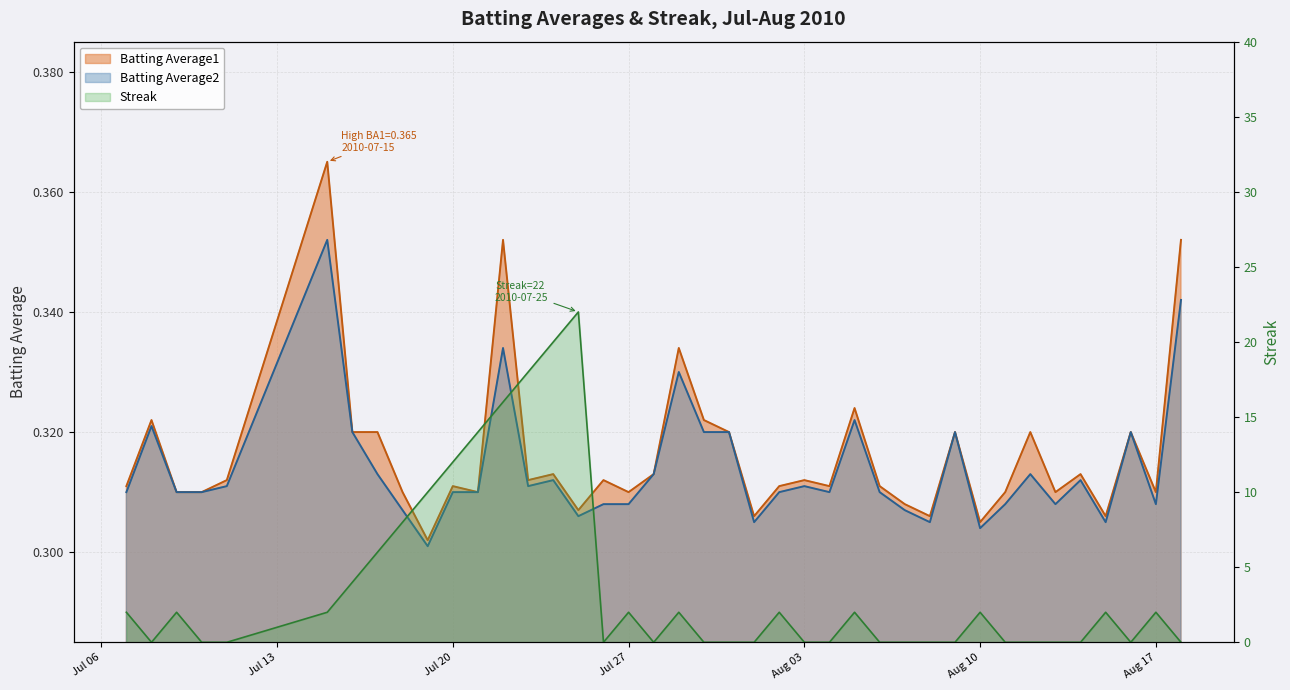

What is the label of the 23rd point from the left?

2010-08-01